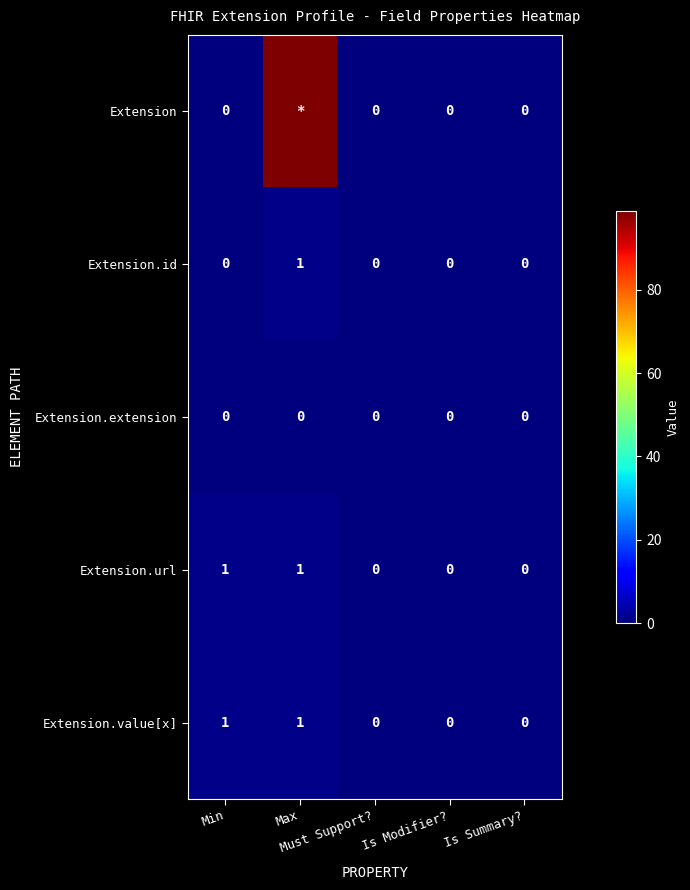

Which category has the highest value across all series?

Max